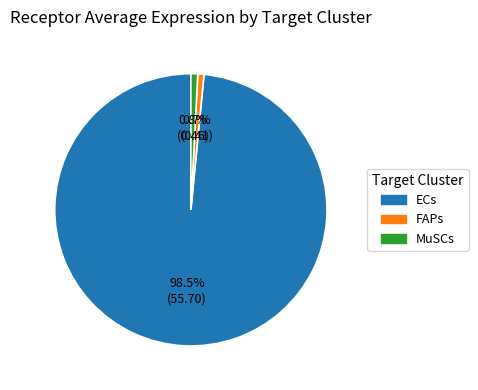

Is ECs the majority of the pie?

Yes